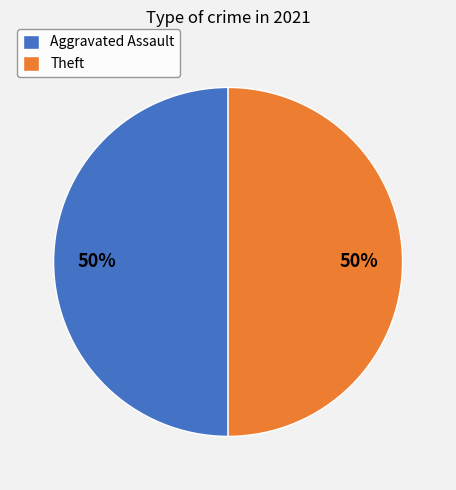

Is the sum of Aggravated Assault and Theft greater than half?

Yes